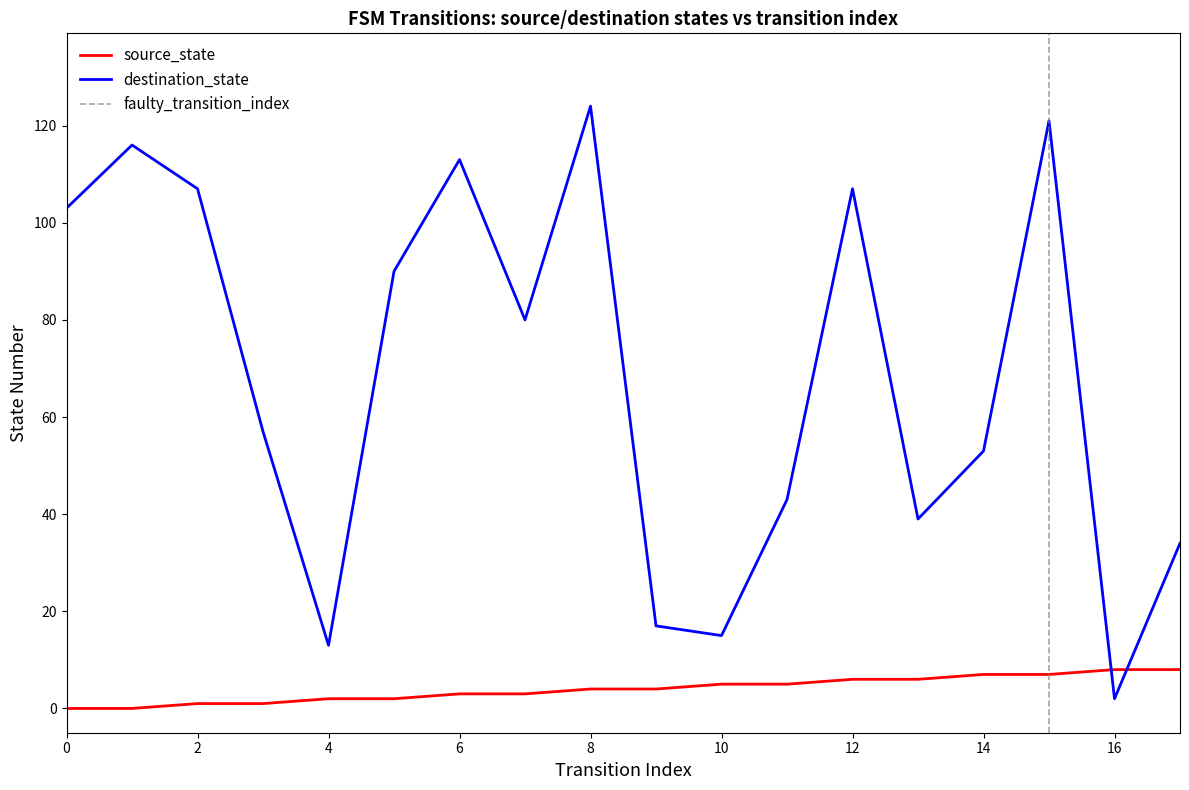

Is it true that destination_state equals 23 at 4?

False